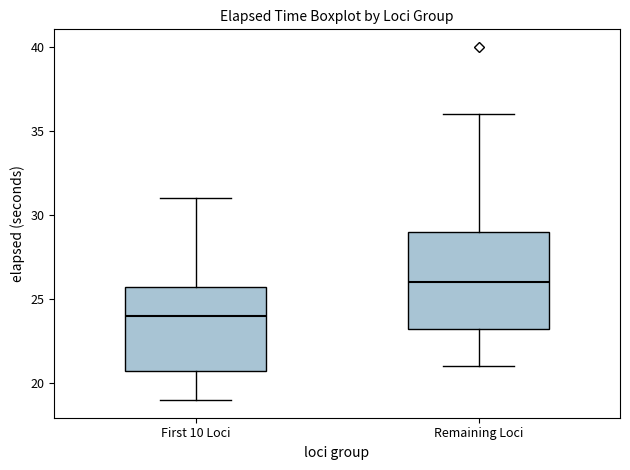

Which box has the highest median line?

Remaining Loci